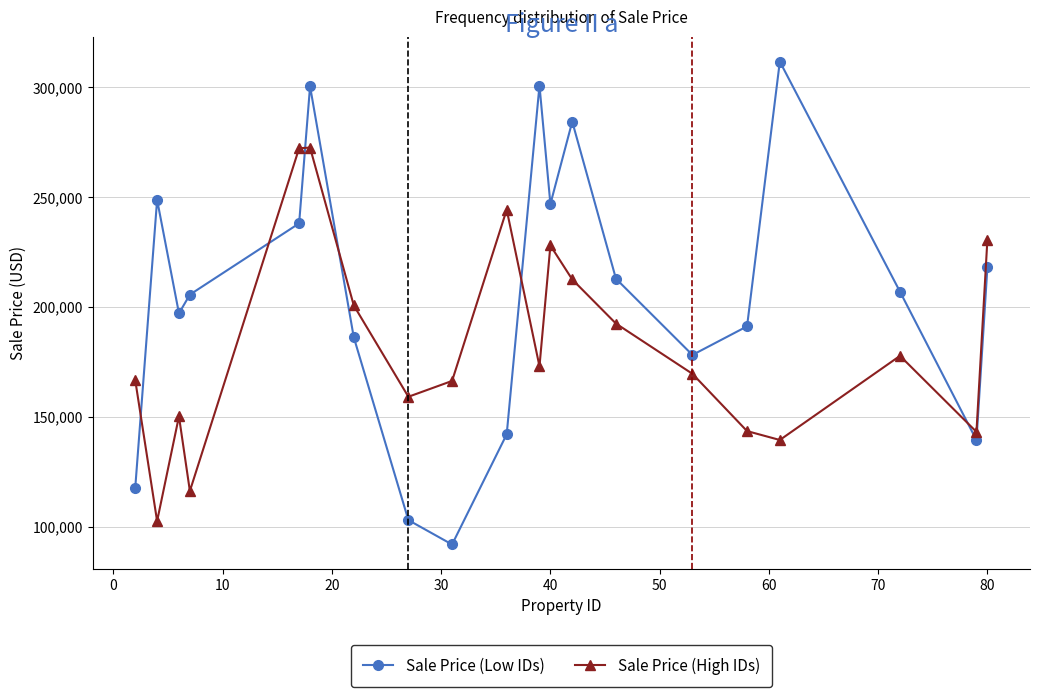

What is the difference between the maximum and minimum values in the Sale Price (High IDs) series?

169908.0